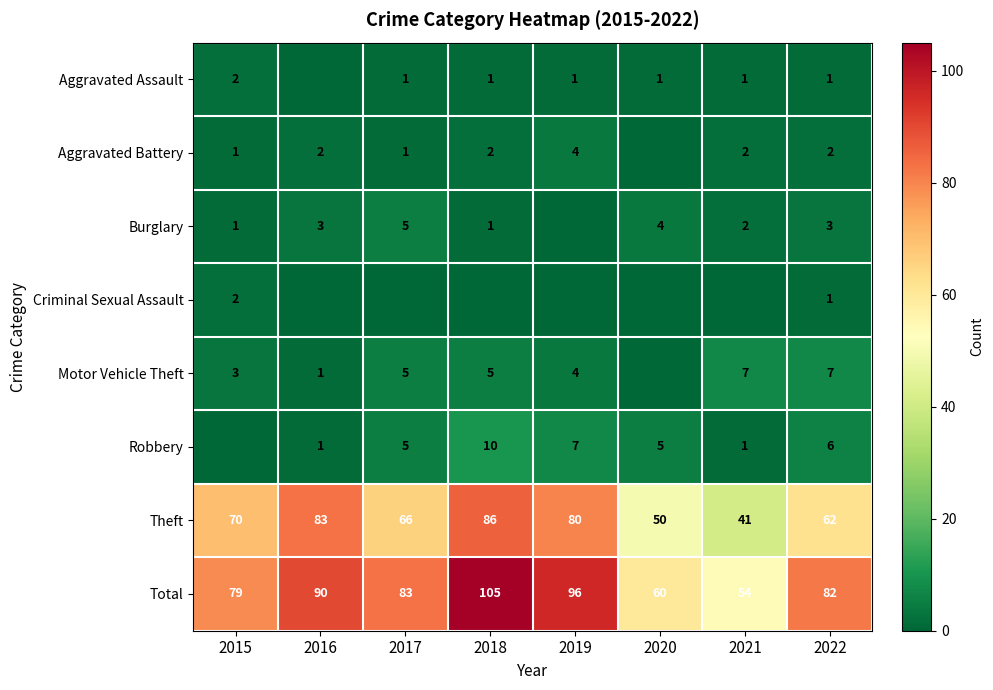

What is the difference between the highest and lowest values at 2022?

81